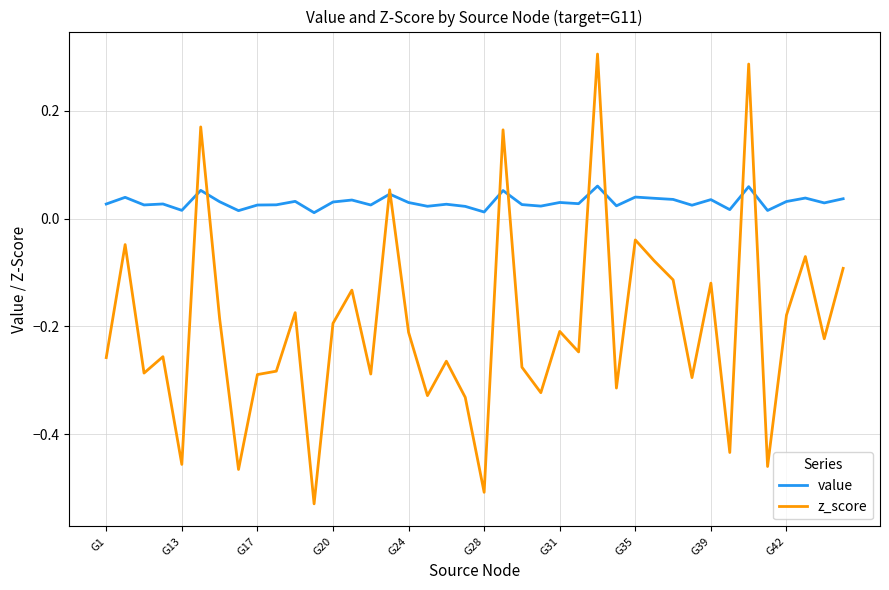

How many values in z_score are above zero?

5